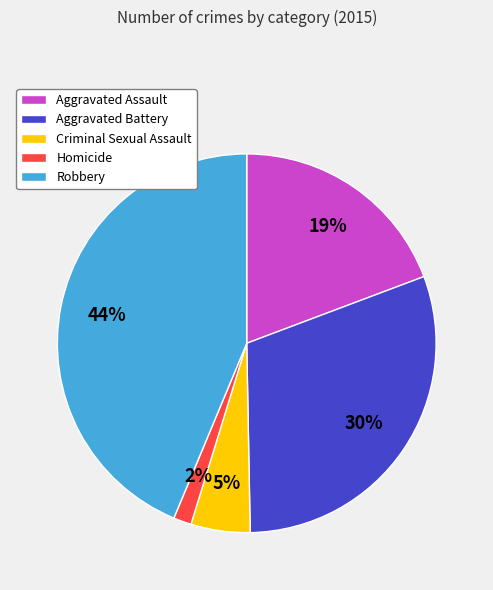

How many segments does this pie chart have?

5